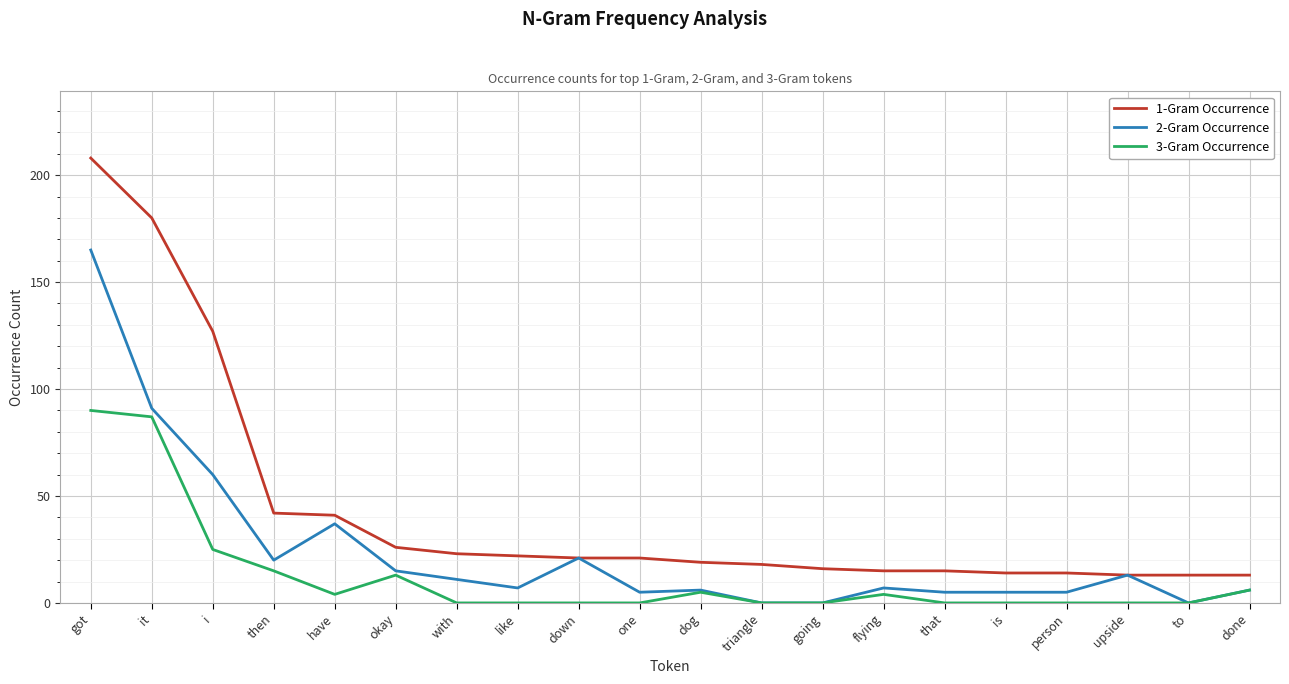

What is the sum of all 1-Gram Occurrence values?

861